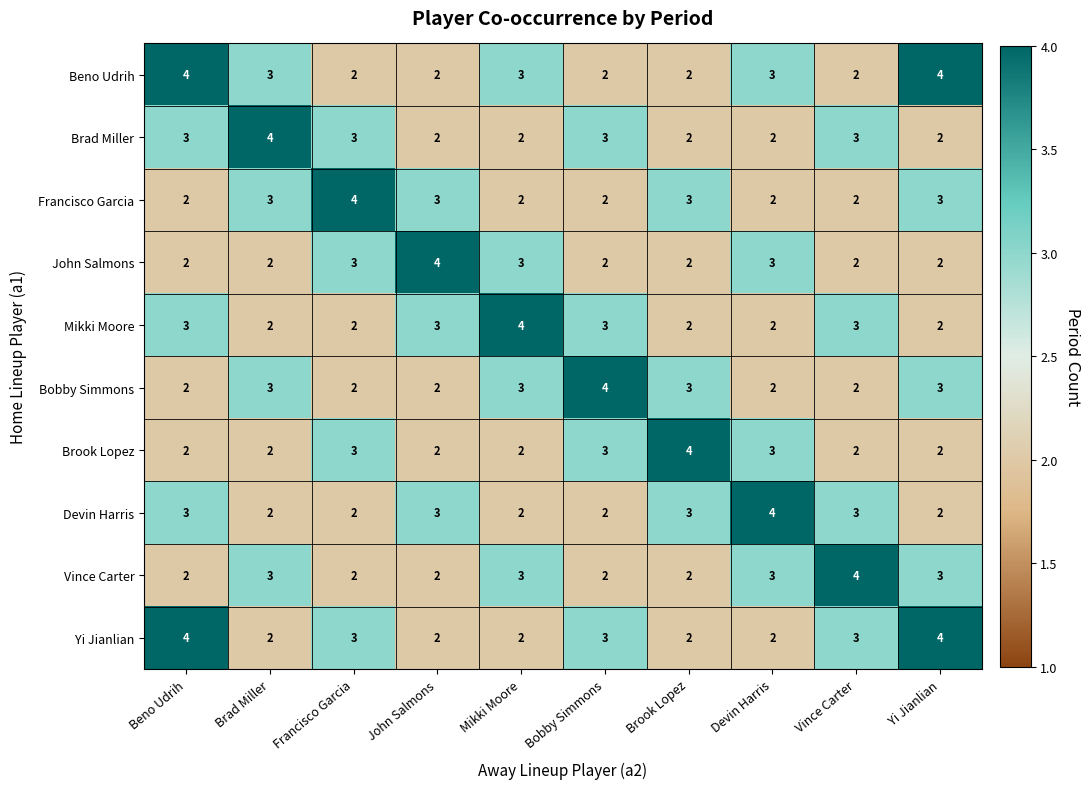

What is the greatest value displayed?

4